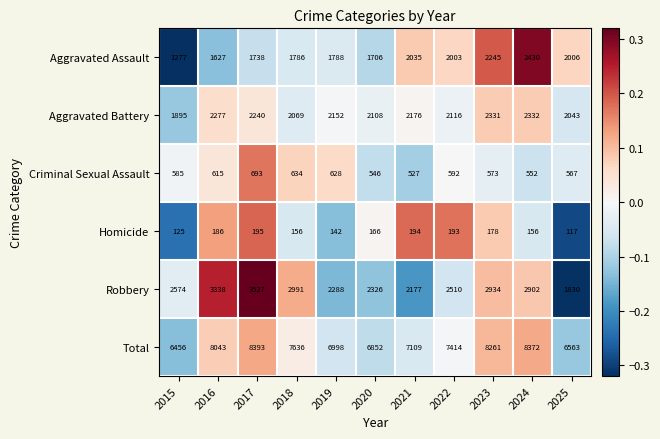

Which series has the largest total across all categories?

Total